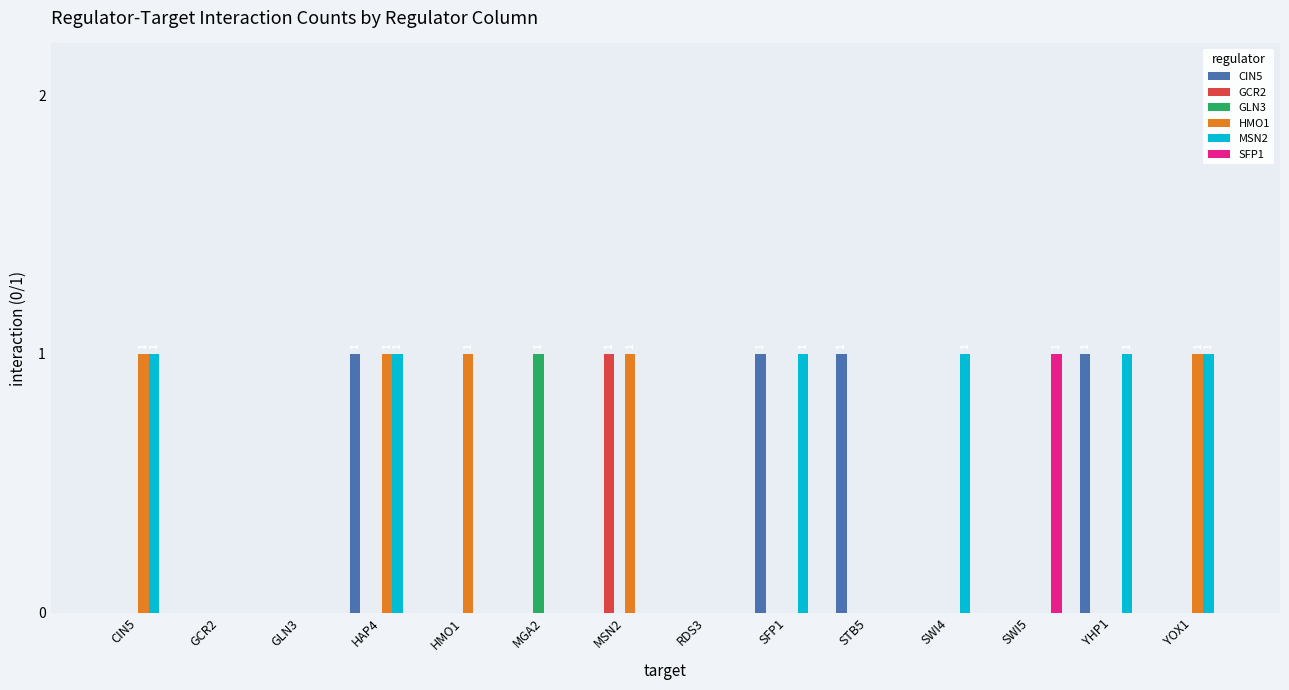

Is the value of CIN5 at MSN2 greater than the value of MSN2 at SFP1?

No